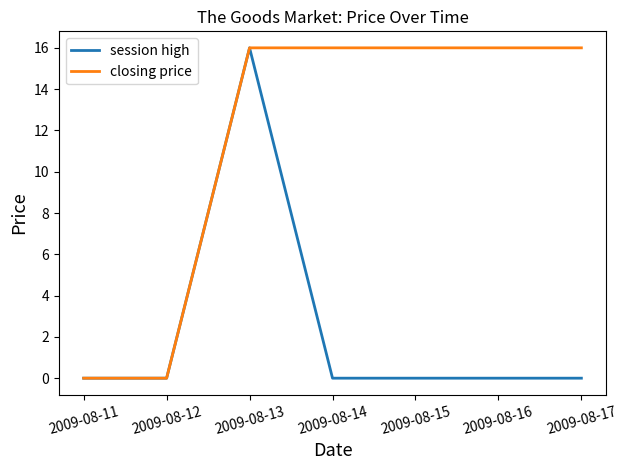

What is the highest value of the session high series?

16